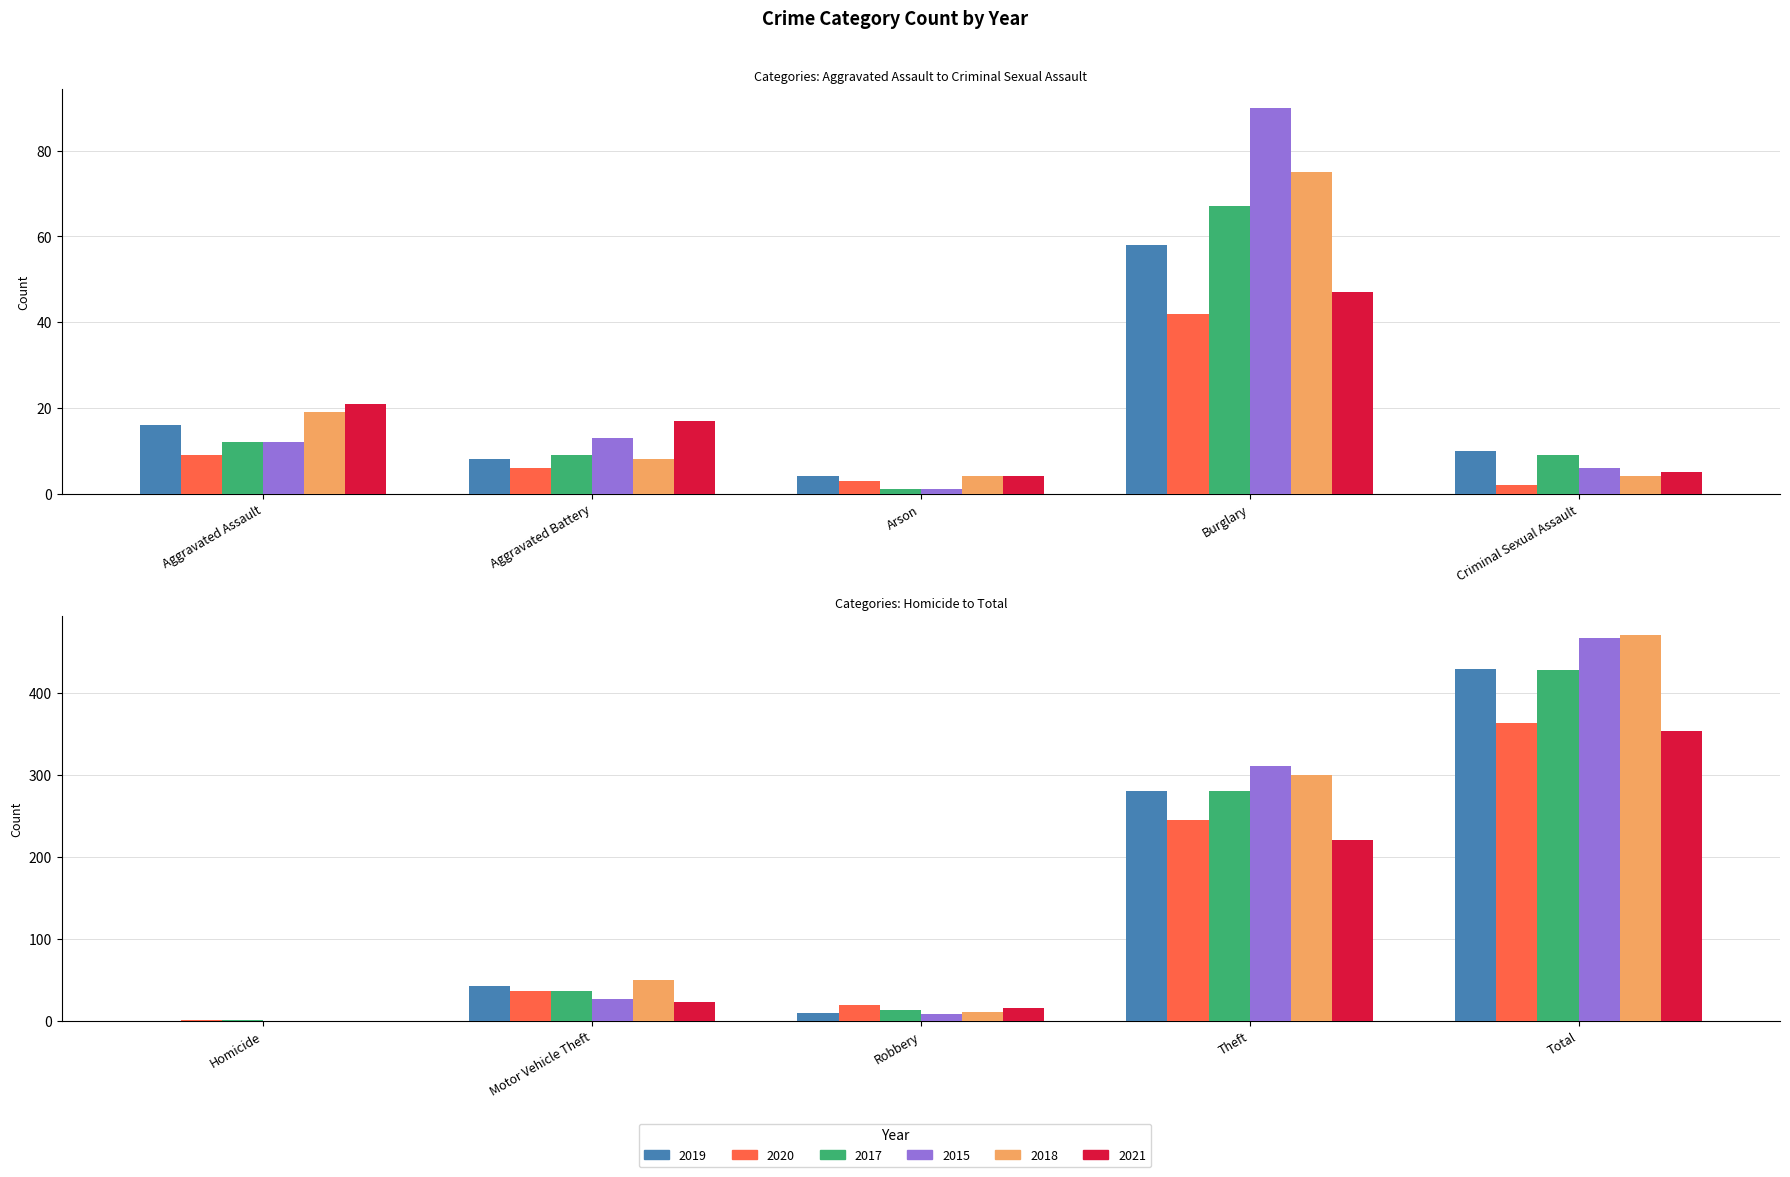

Which label corresponds to the smallest value in the chart?

Homicide